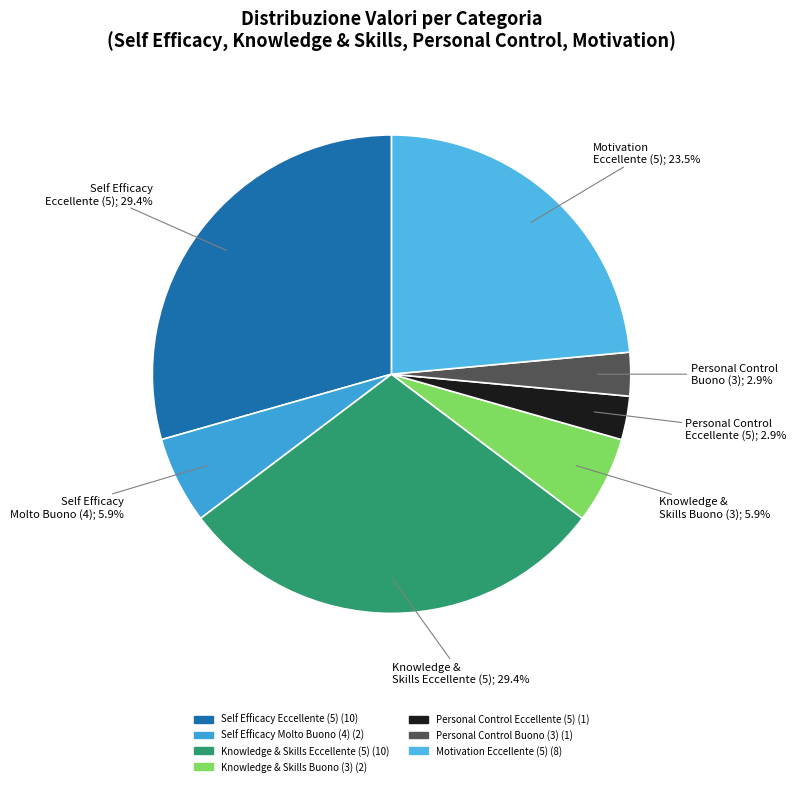

Count the number of slices in the pie.

7